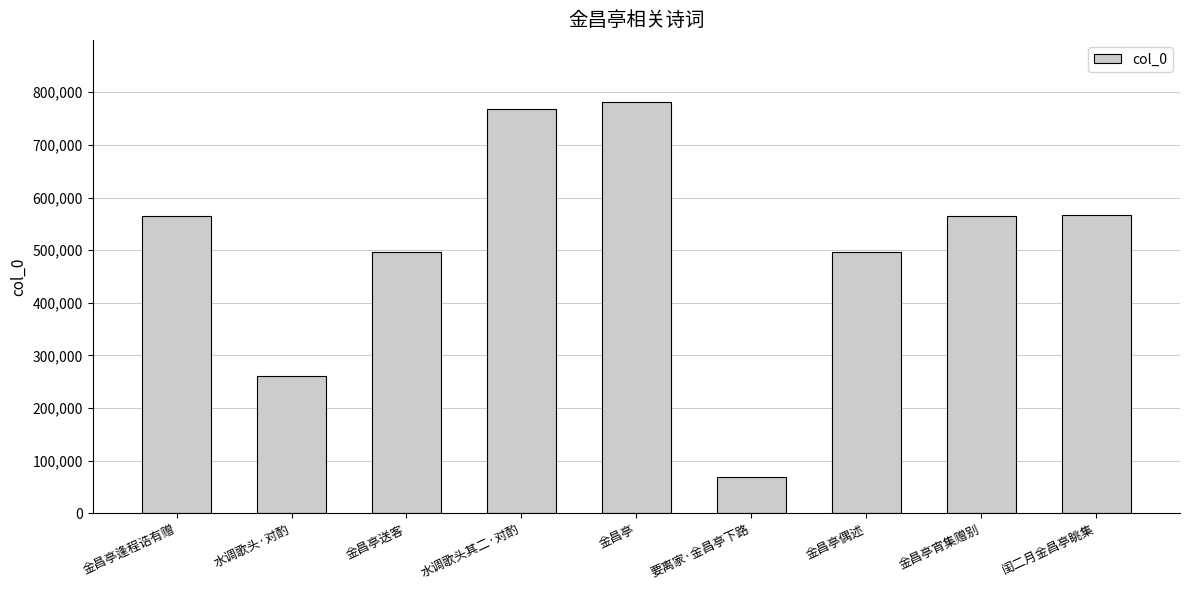

What is the difference between the maximum and second lowest values?

520493